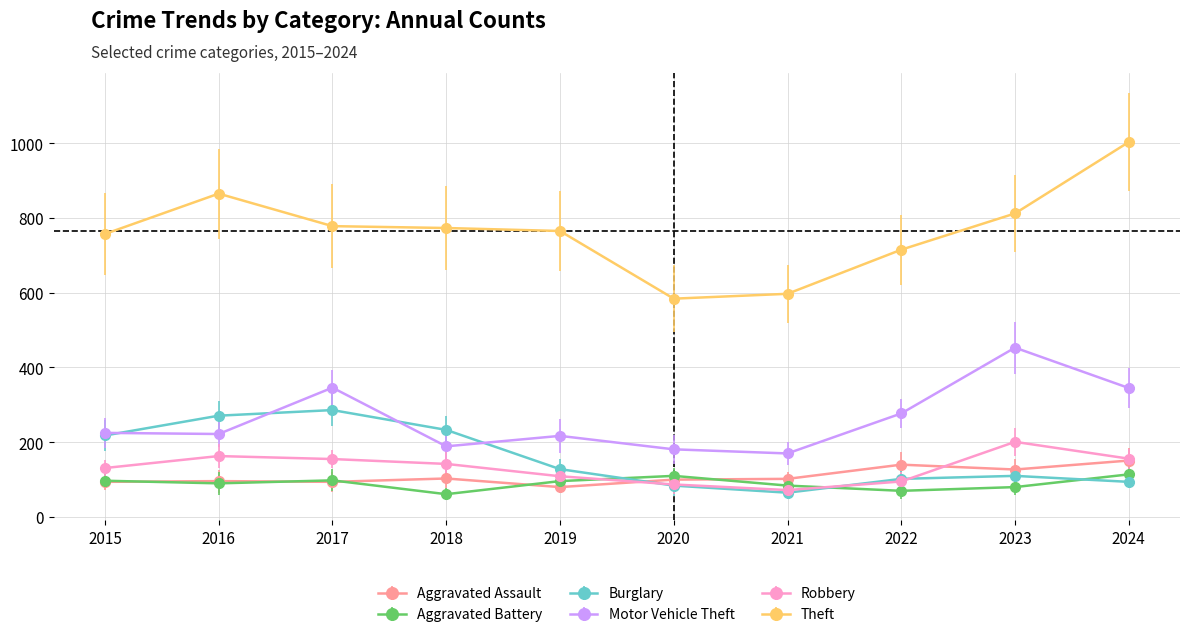

What is the value of the Theft point at the 3rd from the left?

778